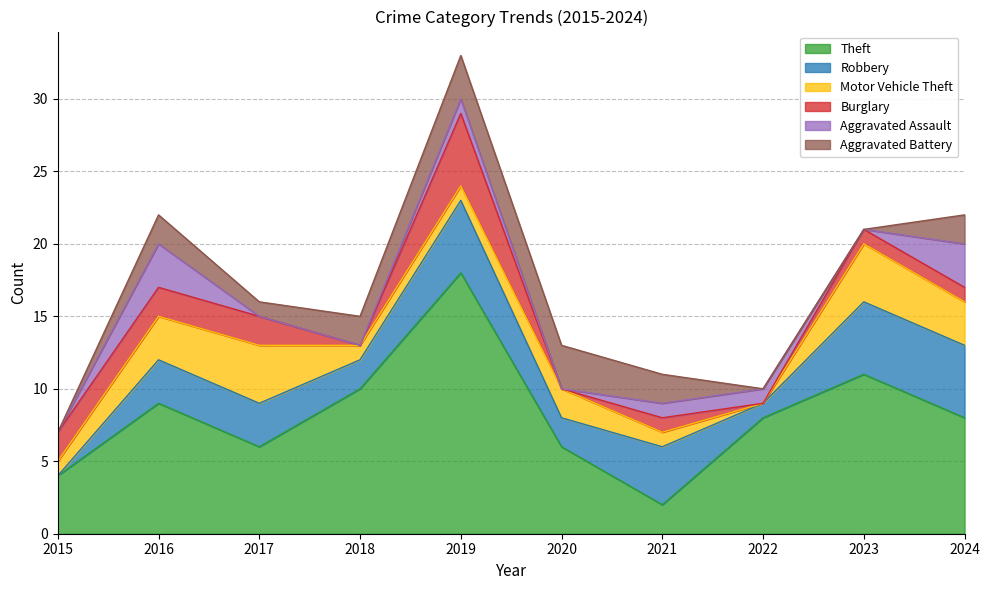

Which series ends up on top after the final intersection of Aggravated Battery and Motor Vehicle Theft?

Aggravated Battery